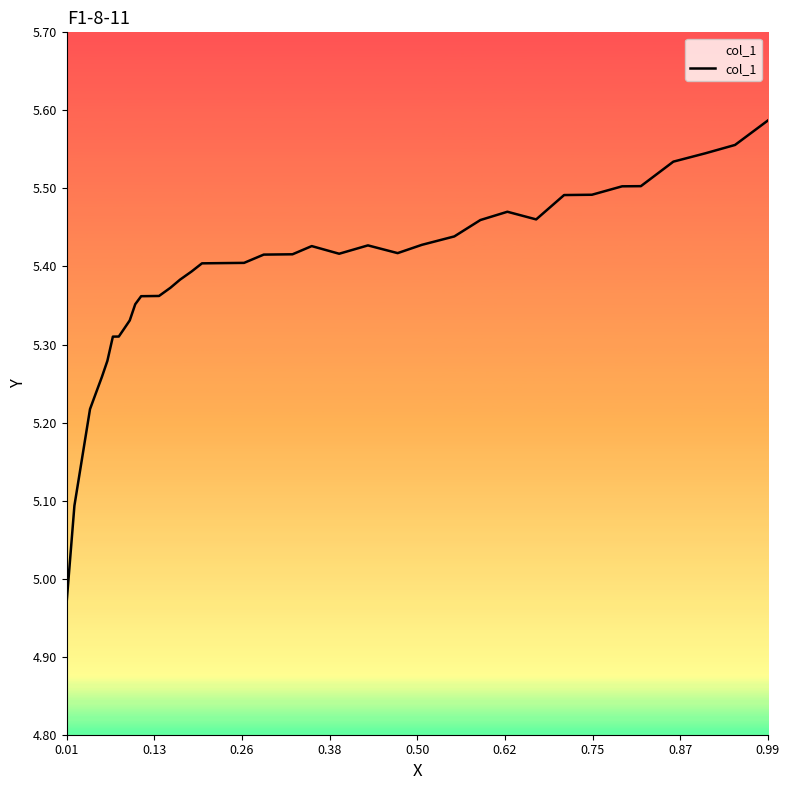

What is the sum of all values?

210.1